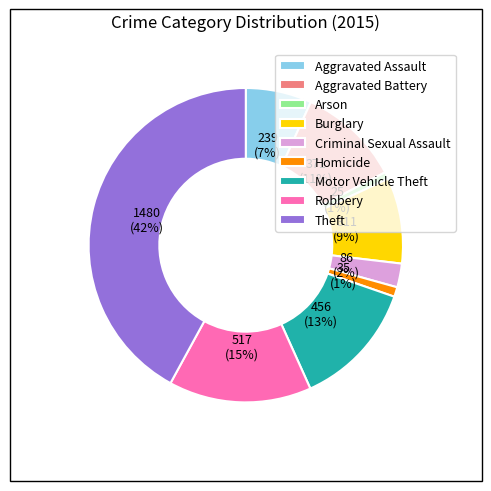

How many segments does this pie chart have?

9